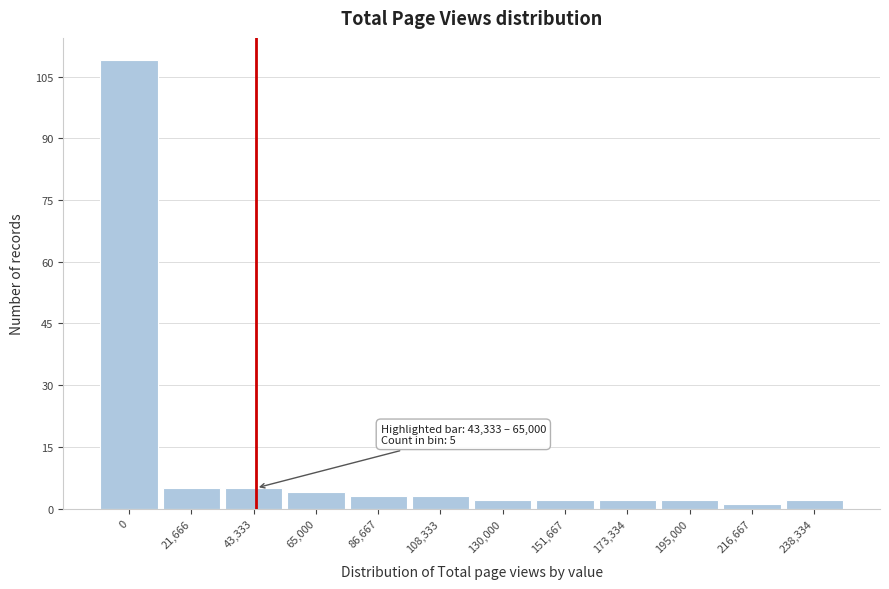

Reading right to left, transcribe all the data shown in this chart.

238,334=2	216,667=1	195,000=2	173,334=2	151,667=2	130,000=2	108,333=3	86,667=3	65,000=4	43,333=5	21,666=5	0=109